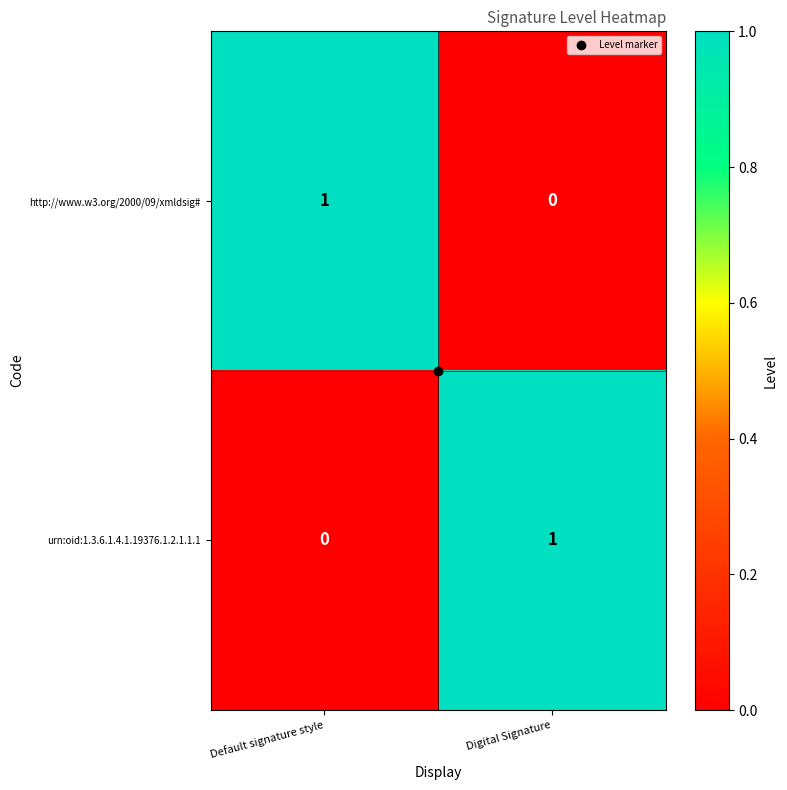

At which label is http://www.w3.org/2000/09/xmldsig# closest to 0?

Digital Signature